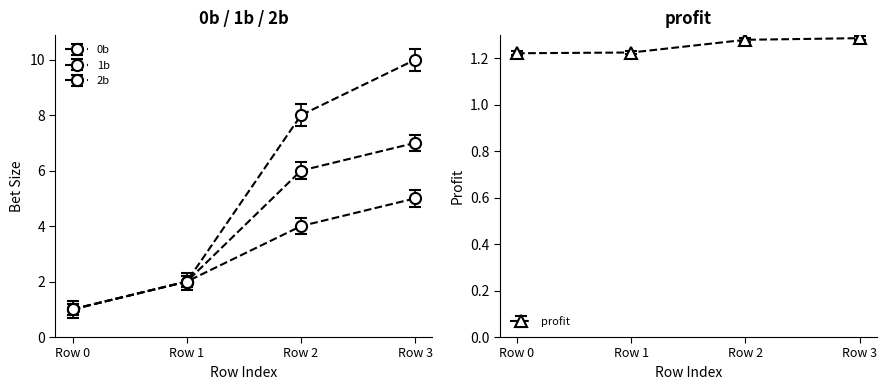

True or false: 0b and 1b intersect in this chart.

False